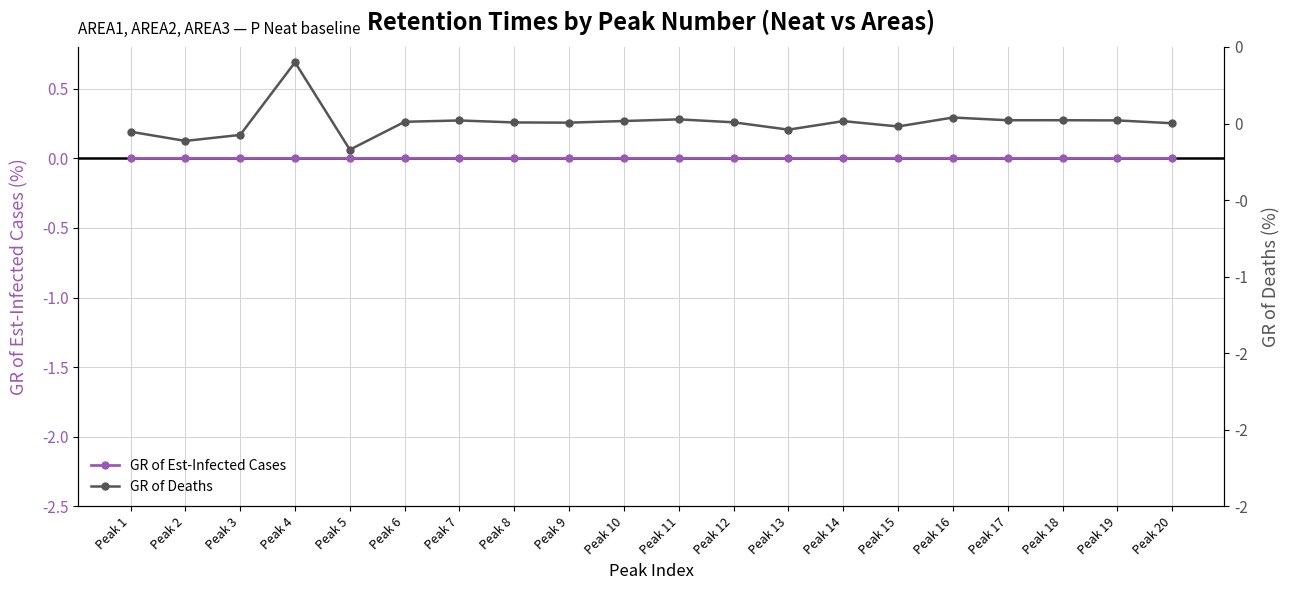

Where is the first local maximum for GR of Deaths?

Peak 4